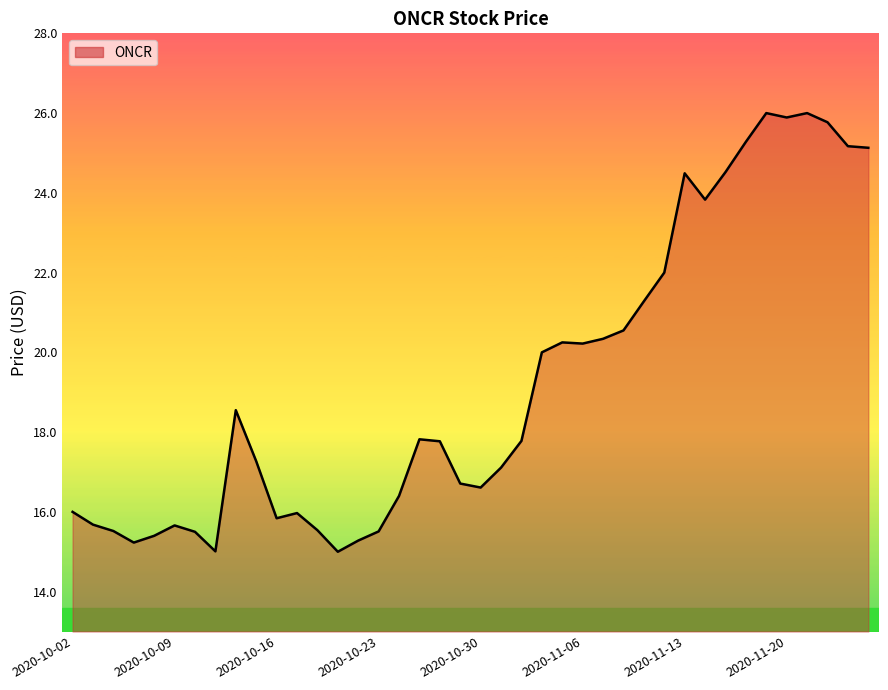

What is the maximum value shown in the chart?

26.0